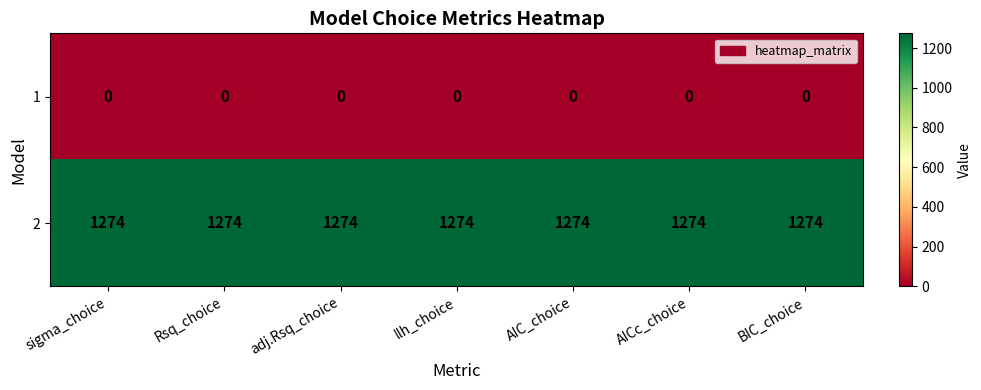

What is the difference between the highest and lowest values at BIC_choice?

1274